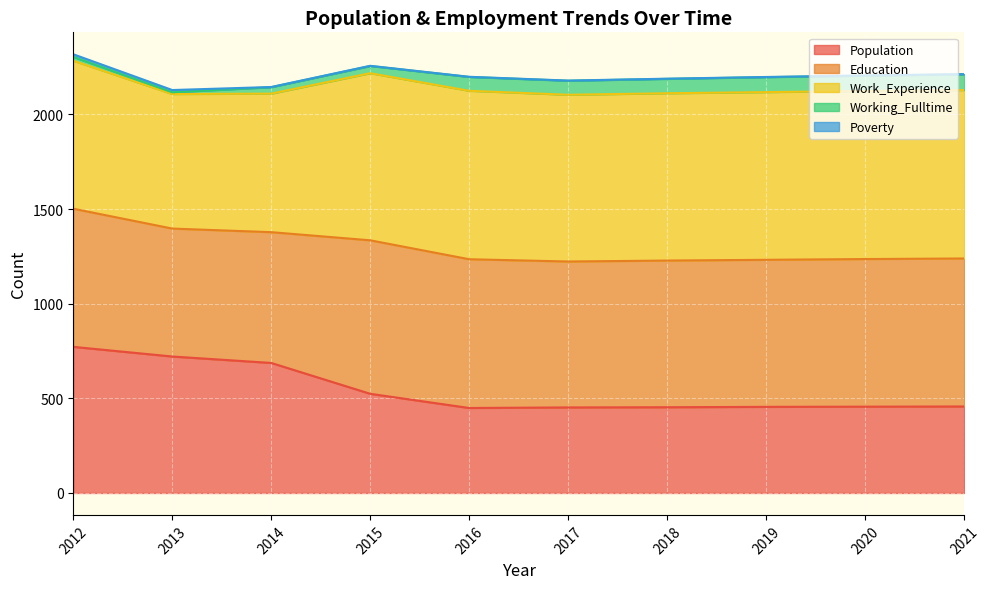

List the labels in order of Population value, smallest first.

2016, 2017, 2018, 2019, 2020, 2021, 2015, 2014, 2013, 2012